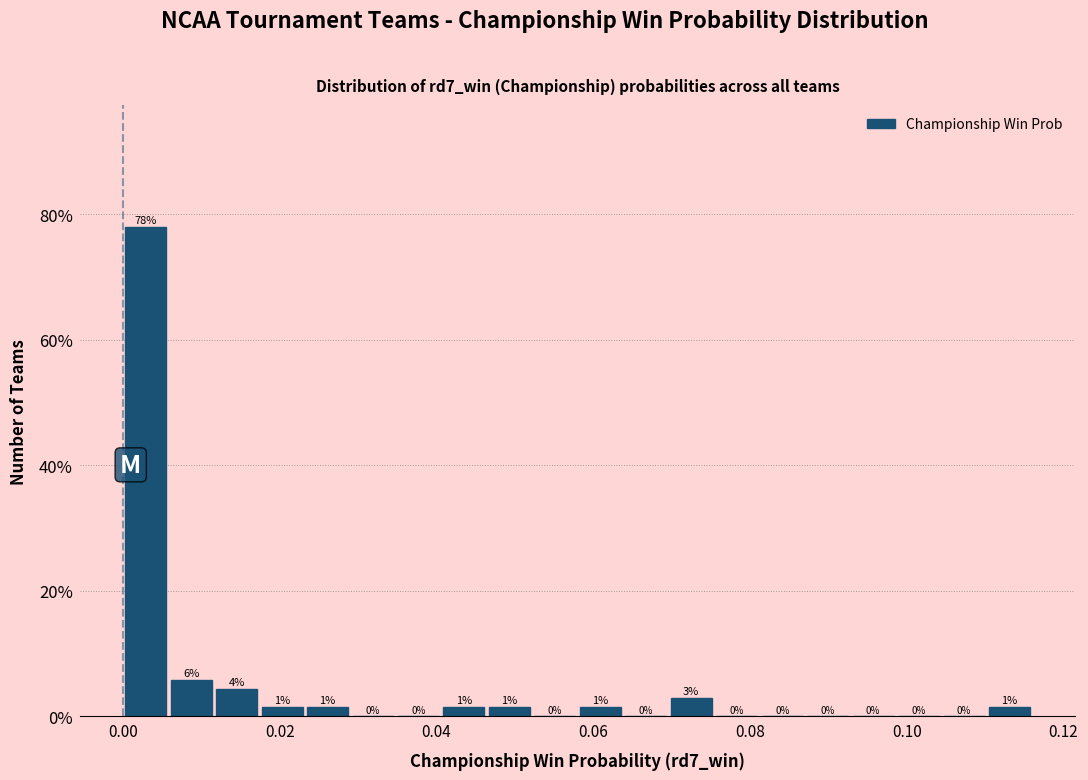

Around what value on the x-axis is the tallest bar? Give the approximate position of its centre, as read against the axis.

0.002